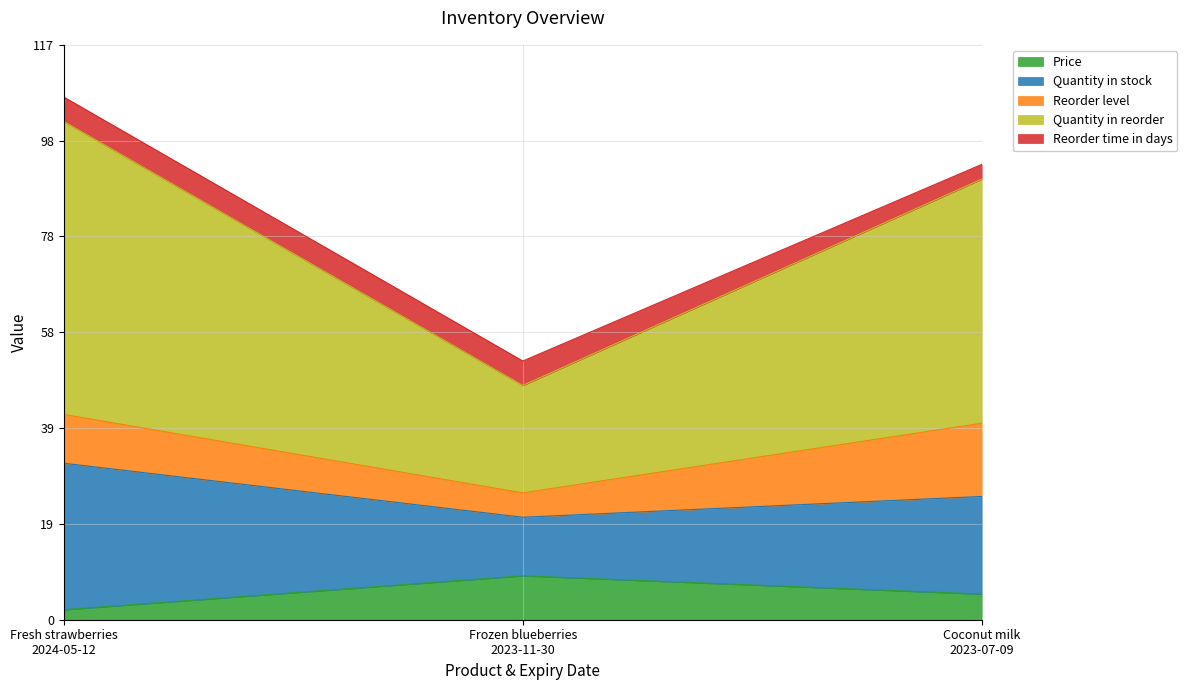

Does the chart have visible grid lines?

Yes